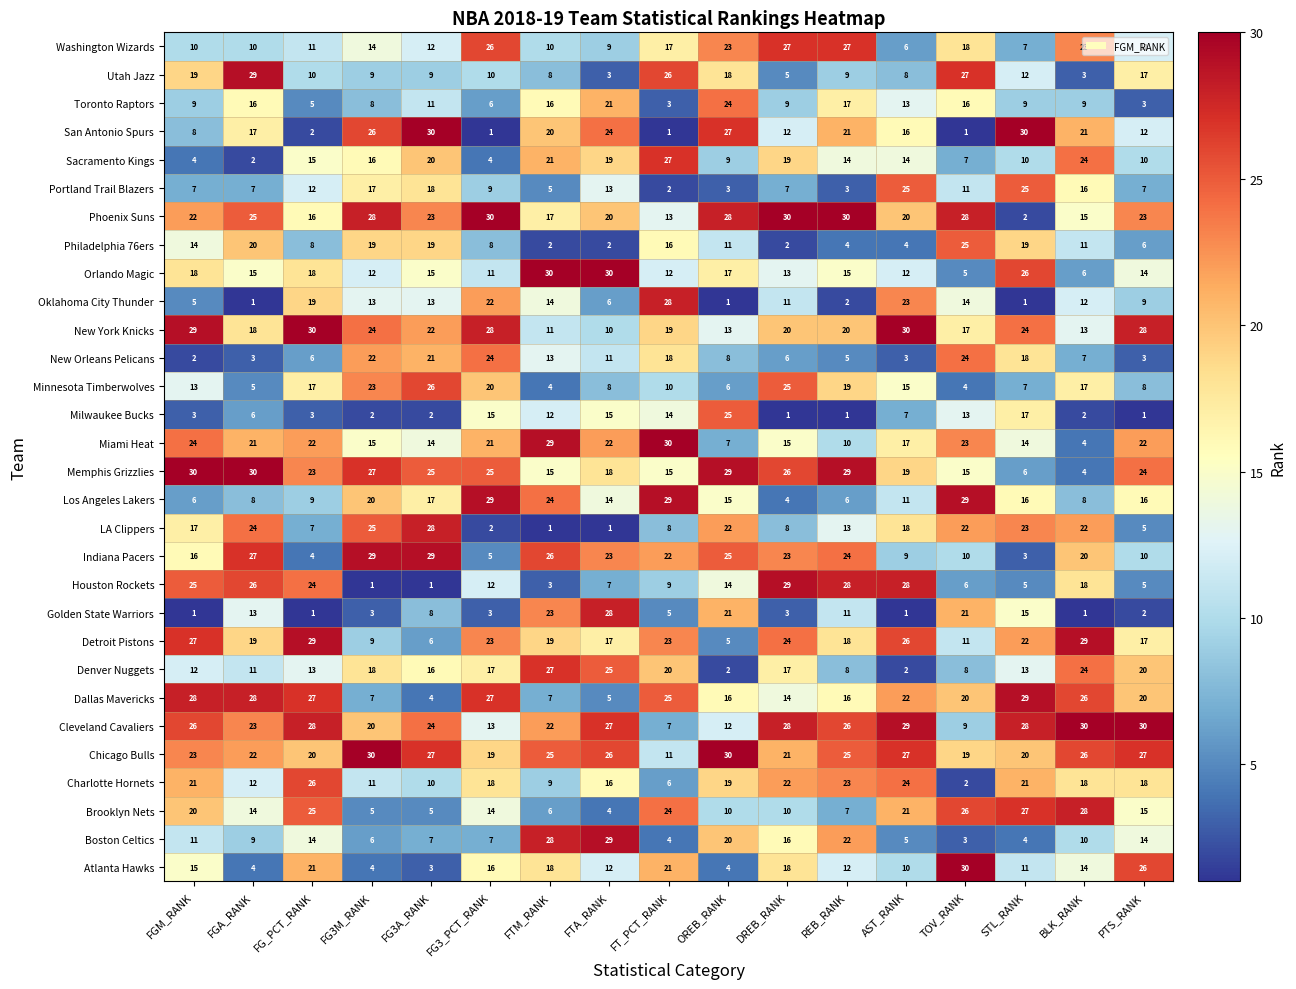

At REB_RANK, list the series in order from largest to smallest.

Phoenix Suns, Memphis Grizzlies, Houston Rockets, Washington Wizards, Cleveland Cavaliers, Chicago Bulls, Indiana Pacers, Charlotte Hornets, Boston Celtics, San Antonio Spurs, New York Knicks, Minnesota Timberwolves, Detroit Pistons, Toronto Raptors, Dallas Mavericks, Orlando Magic, Sacramento Kings, LA Clippers, Atlanta Hawks, Golden State Warriors, Miami Heat, Utah Jazz, Denver Nuggets, Brooklyn Nets, Los Angeles Lakers, New Orleans Pelicans, Philadelphia 76ers, Portland Trail Blazers, Oklahoma City Thunder, Milwaukee Bucks